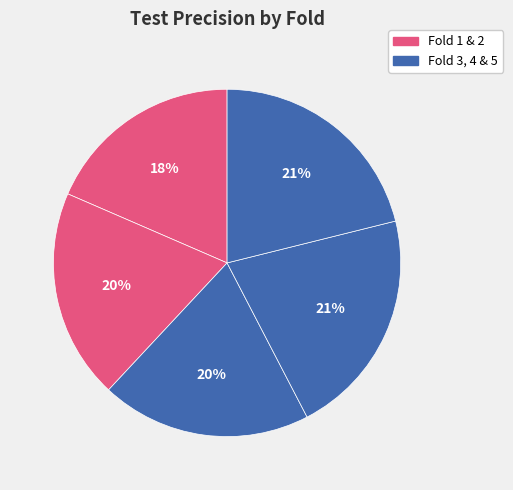

How many slices are in this pie chart?

5